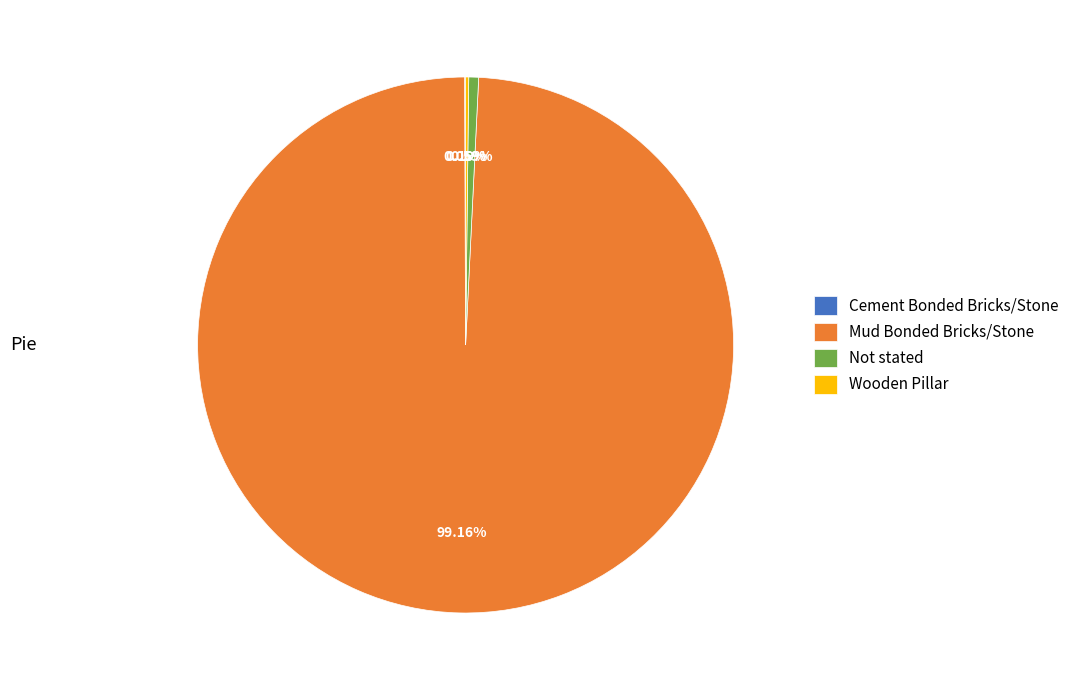

Does any single category account for the majority?

Yes